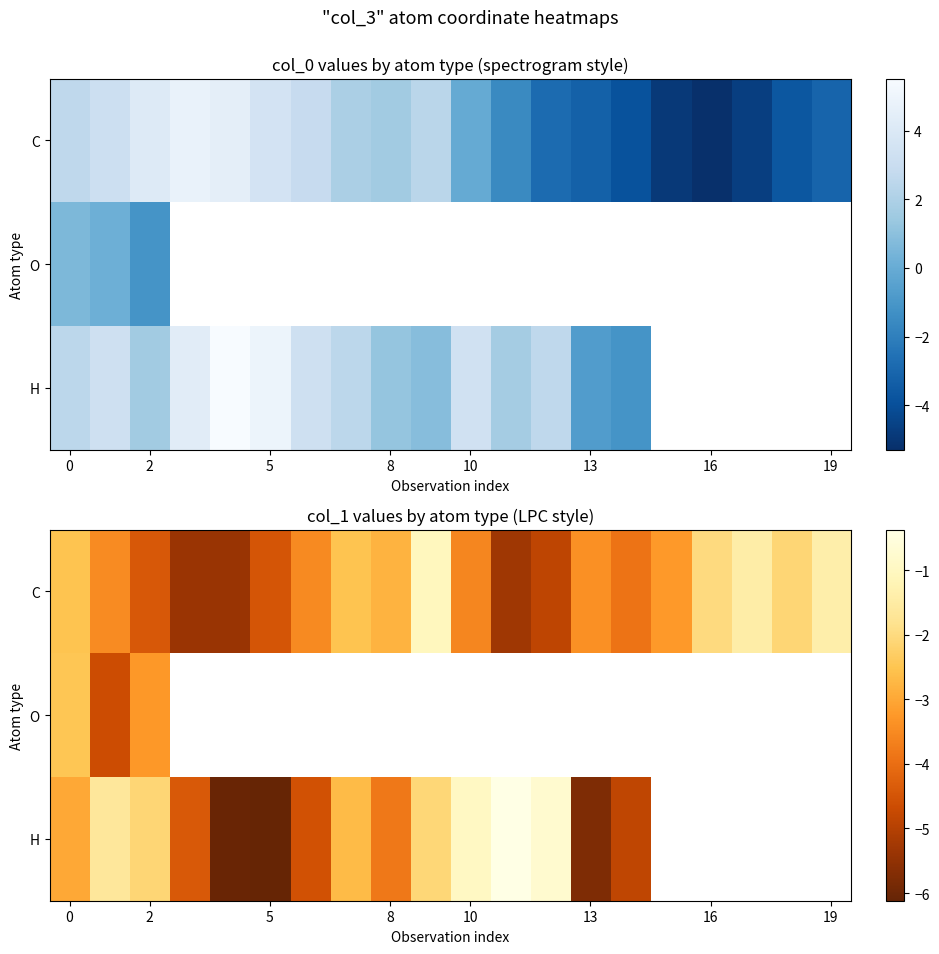

Count the number of data series in this chart.

3